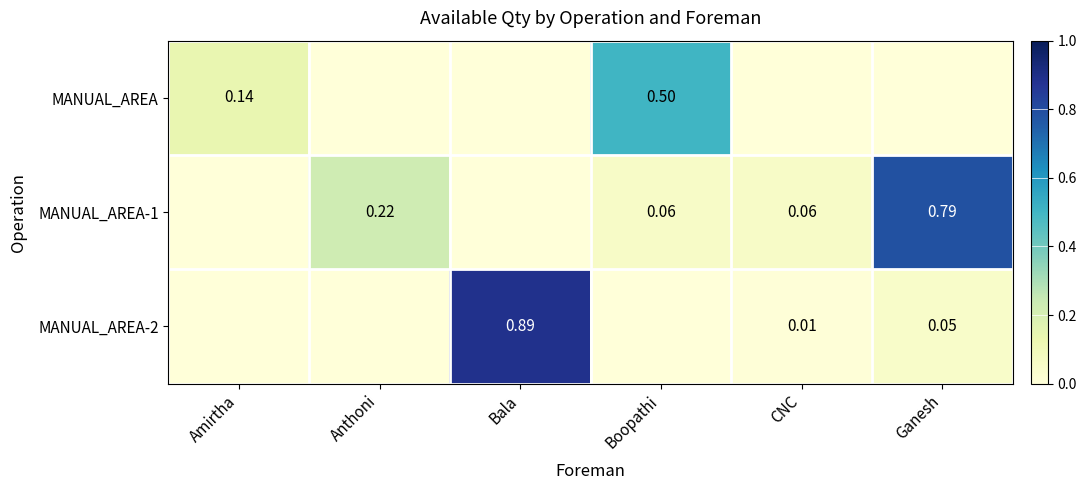

Is the value of MANUAL_AREA at Amirtha greater than the value of MANUAL_AREA-1 at Anthoni?

No